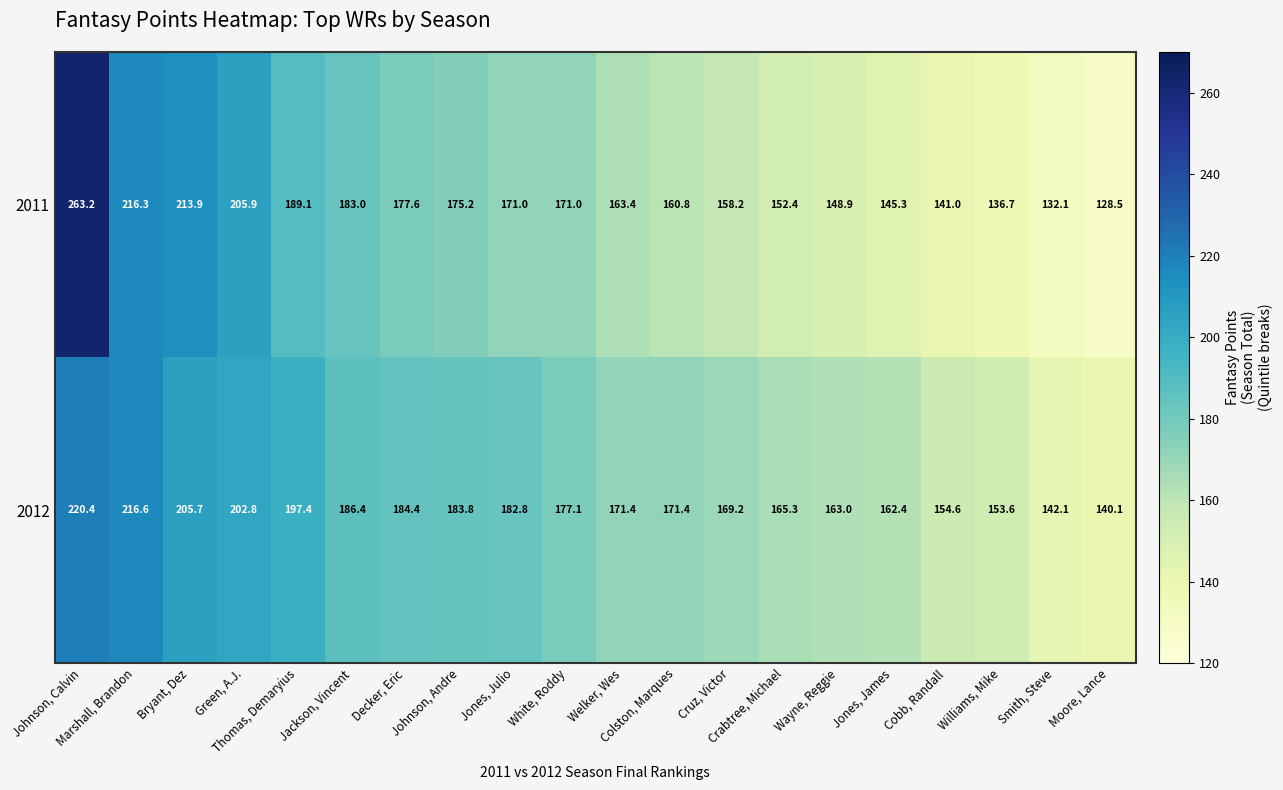

At which category is the sum across all series the highest?

Johnson, Calvin